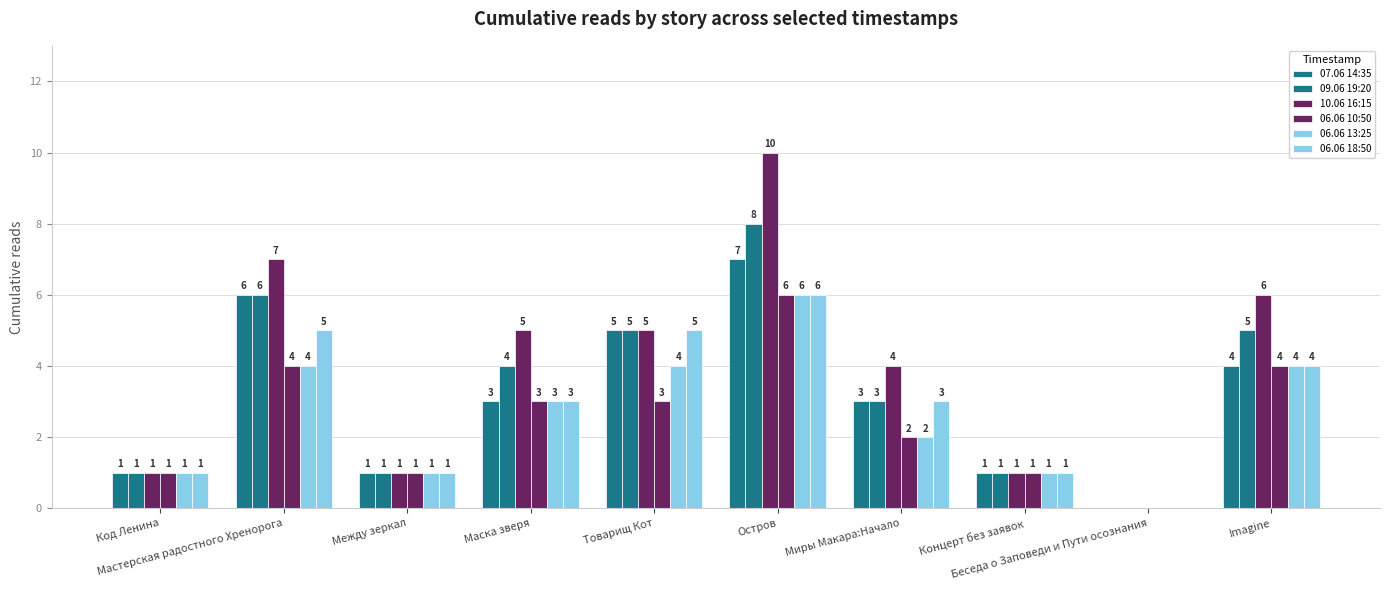

What is the label of the 1st bar from the left?

Код Ленина